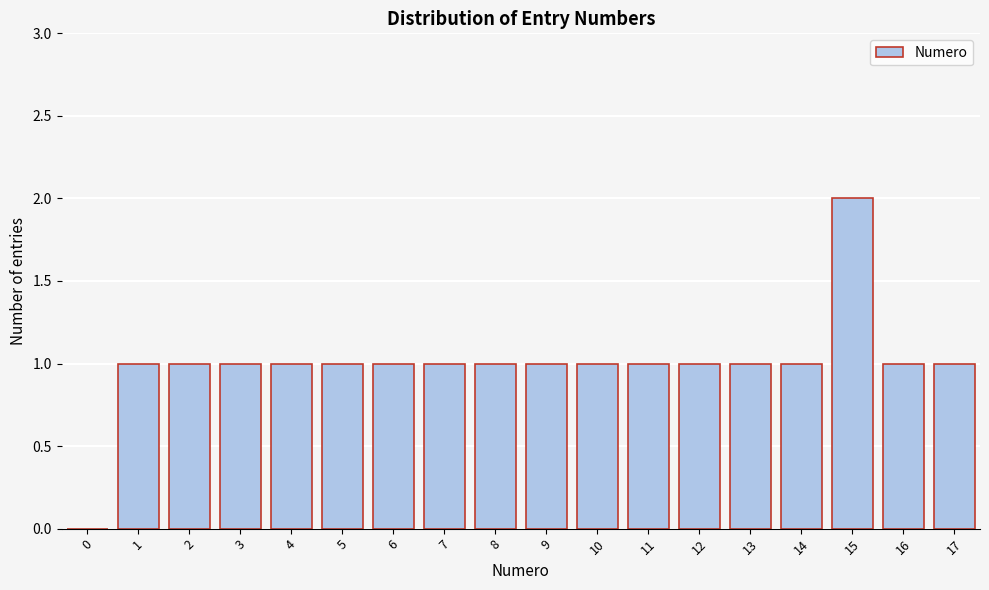

Reading left to right, list all the values displayed in this chart.

0=0	1=1	2=1	3=1	4=1	5=1	6=1	7=1	8=1	9=1	10=1	11=1	12=1	13=1	14=1	15=2	16=1	17=1